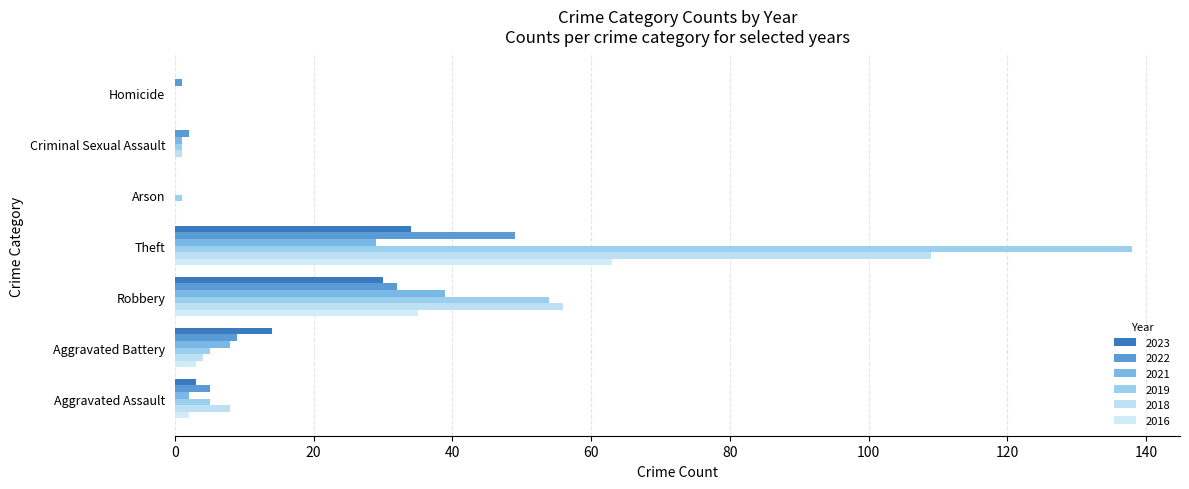

What is the maximum value shown in the chart?

138